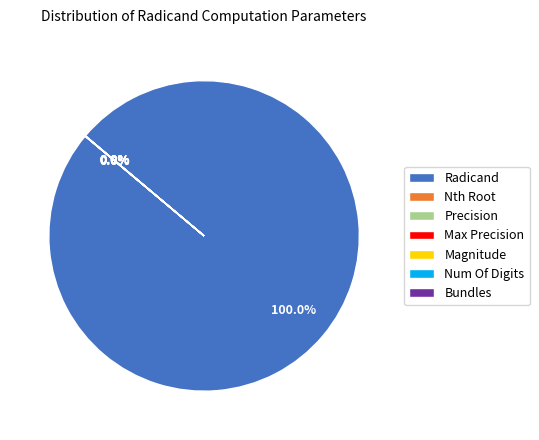

What is the largest slice in the pie chart?

Radicand